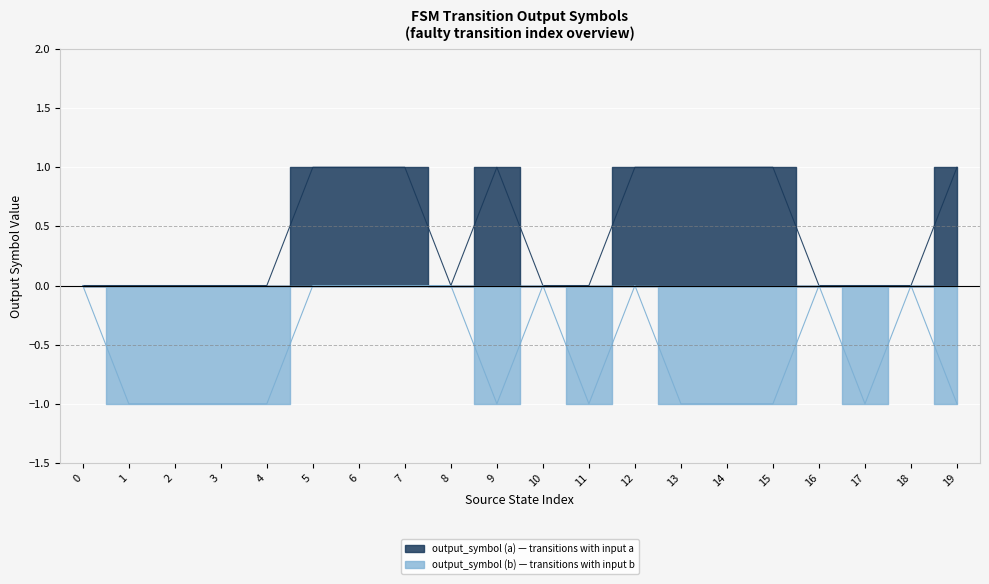

What is the greatest value displayed?

1